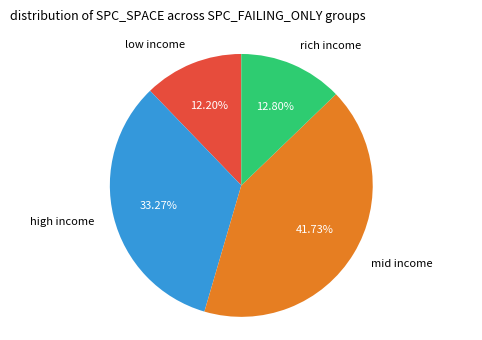

Is there any slice that represents more than half of the pie?

No